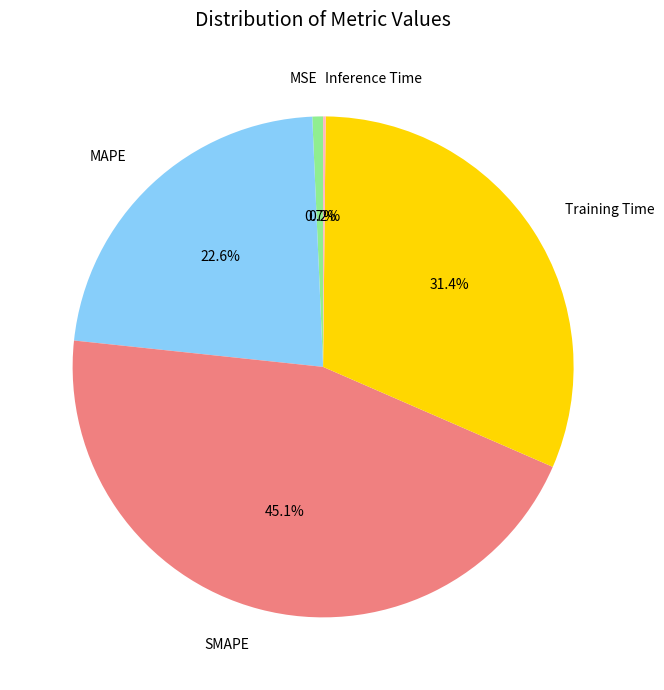

Which category has the biggest portion of the pie?

SMAPE